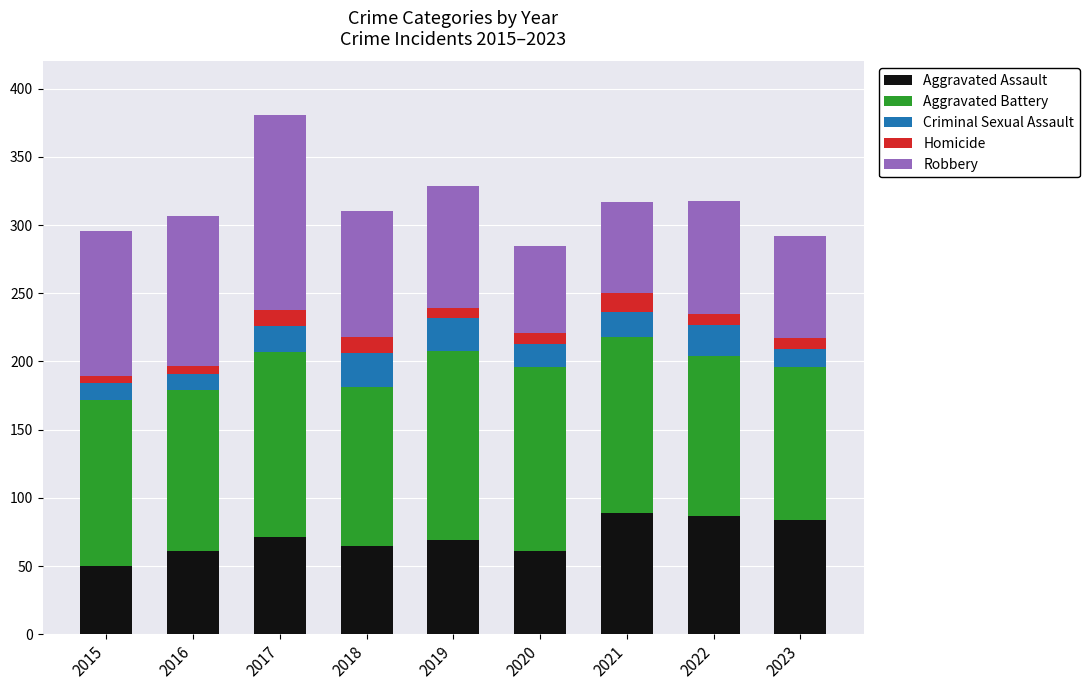

The Aggravated Assault series shows 37 at 2019. True or false?

False